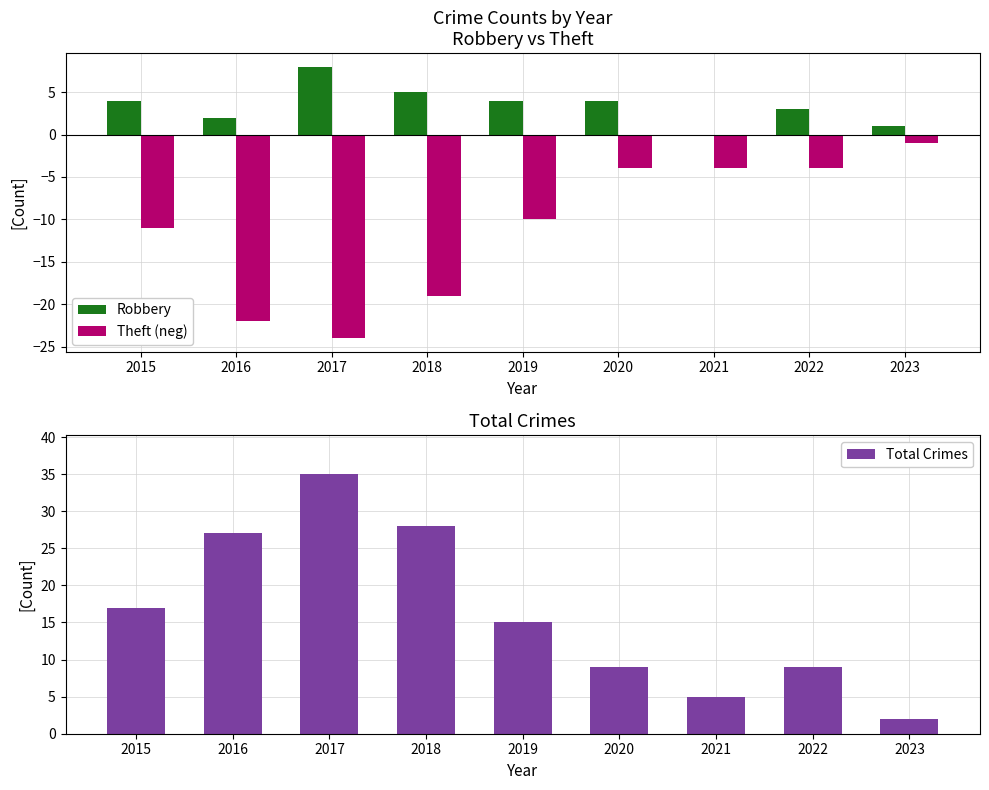

At which label is Total Crimes closest to 18?

2015